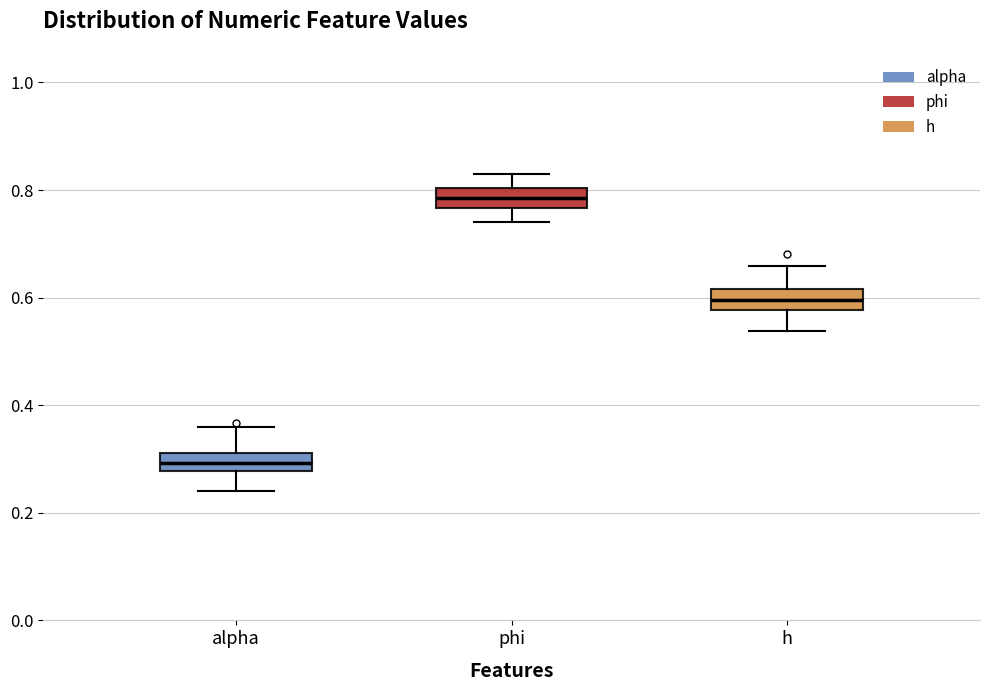

Reading left to right, transcribe this box plot: for each box, give where its median line is, the range the box spans, and where its two whiskers end, as read against the y-axis. The values are not printed on the chart, so give them approximately, as read against the axis.

alpha: median 0.30, box 0.28 to 0.32, whiskers 0.24 to 0.36
phi: median 0.78, box 0.76 to 0.80, whiskers 0.74 to 0.82
h: median 0.60, box 0.58 to 0.62, whiskers 0.54 to 0.66